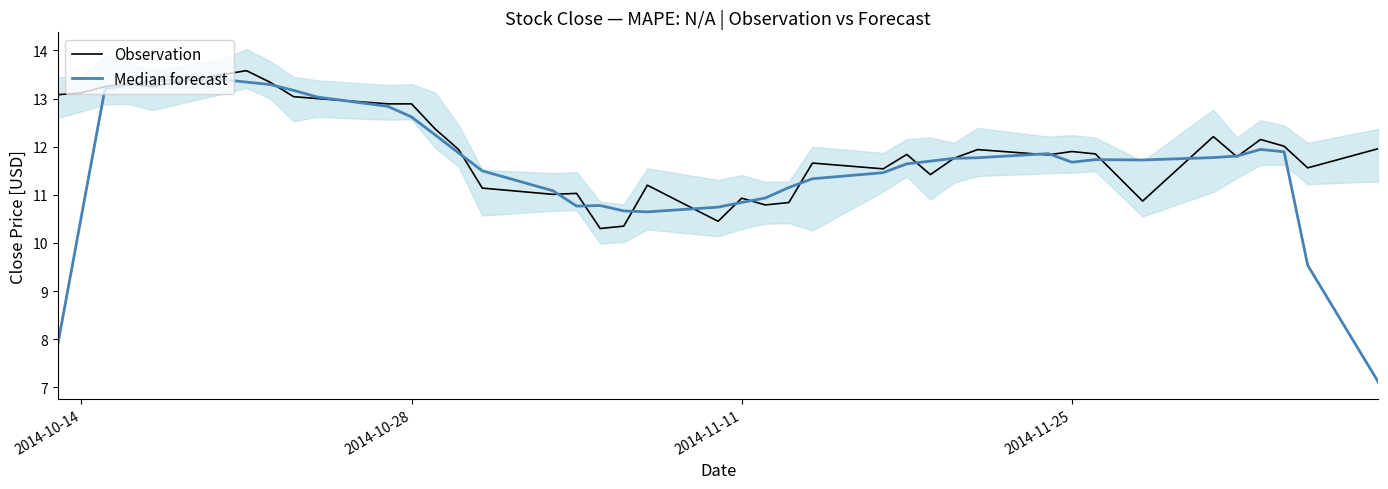

What is the minimum value for Observation?

10.3